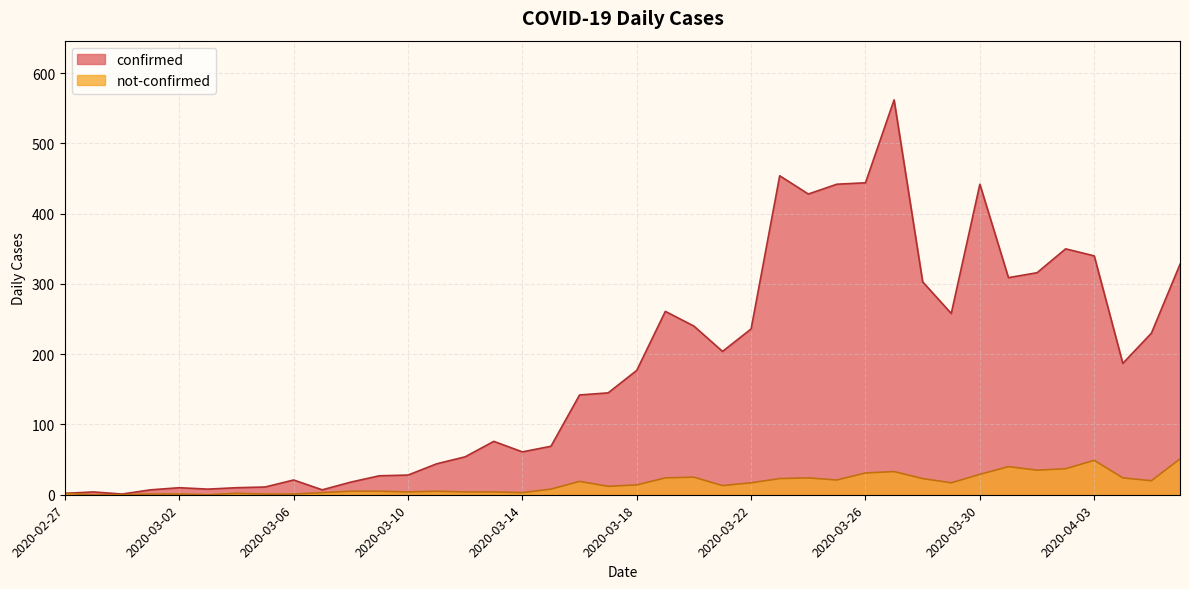

What is the maximum value shown in the chart?

562